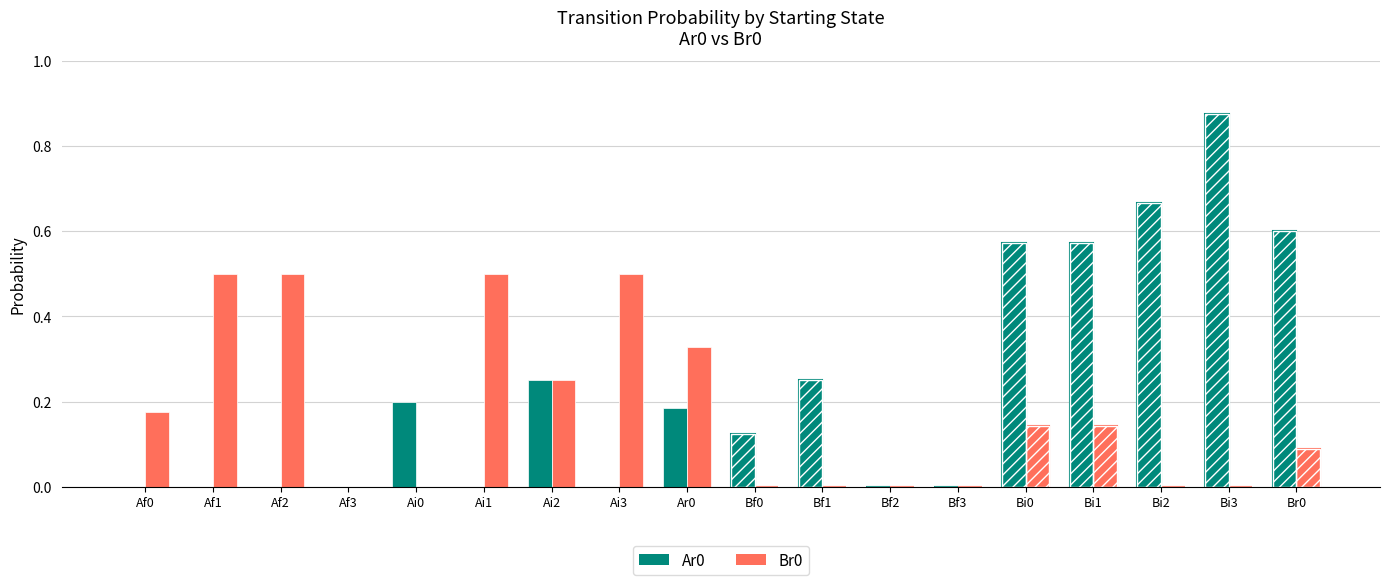

What is the average value of the Br0 series?

0.2